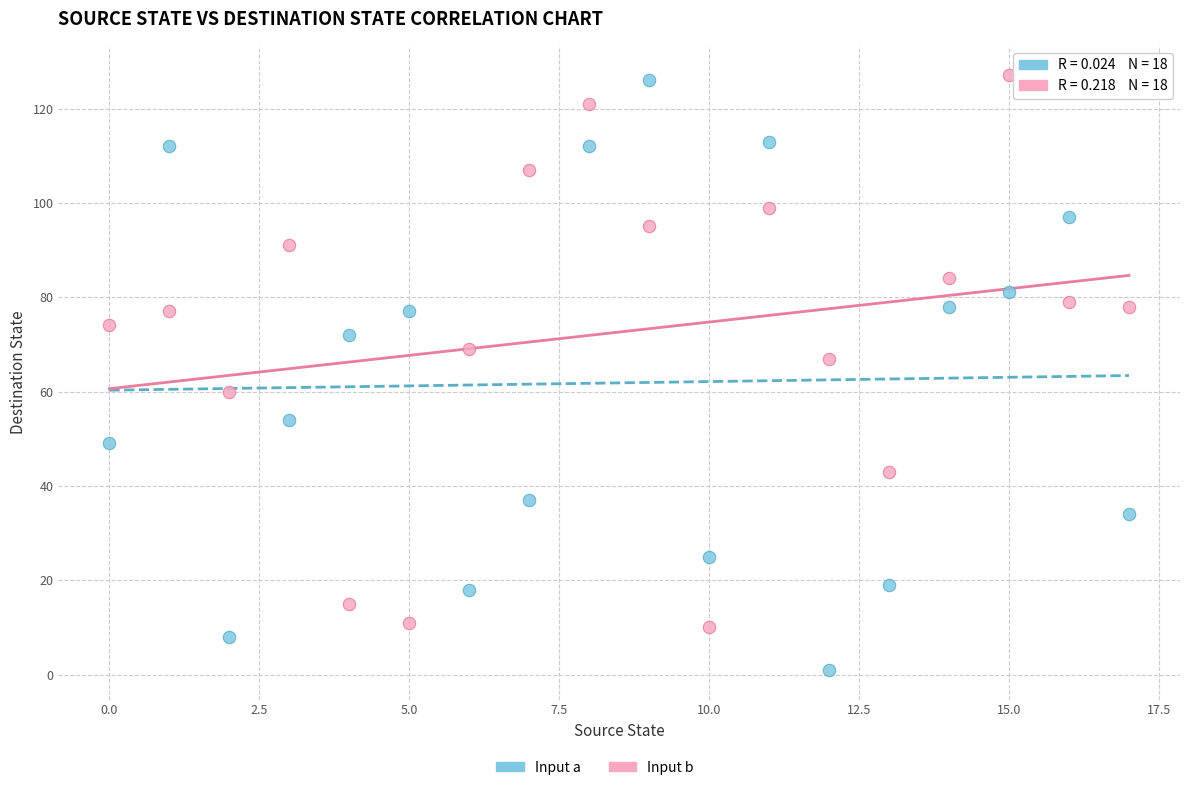

Which series contains the lowest Y value?

Input a